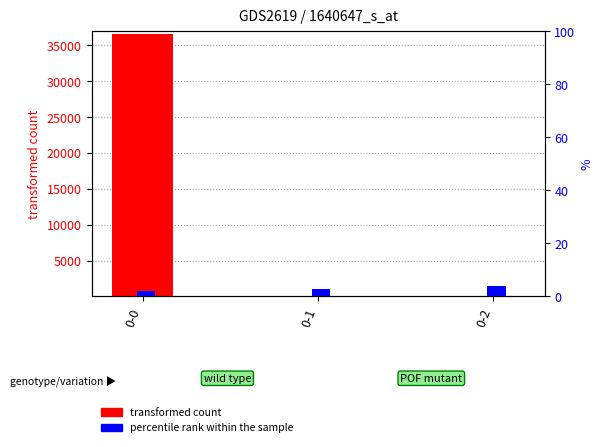

How many bars are there in total?

6